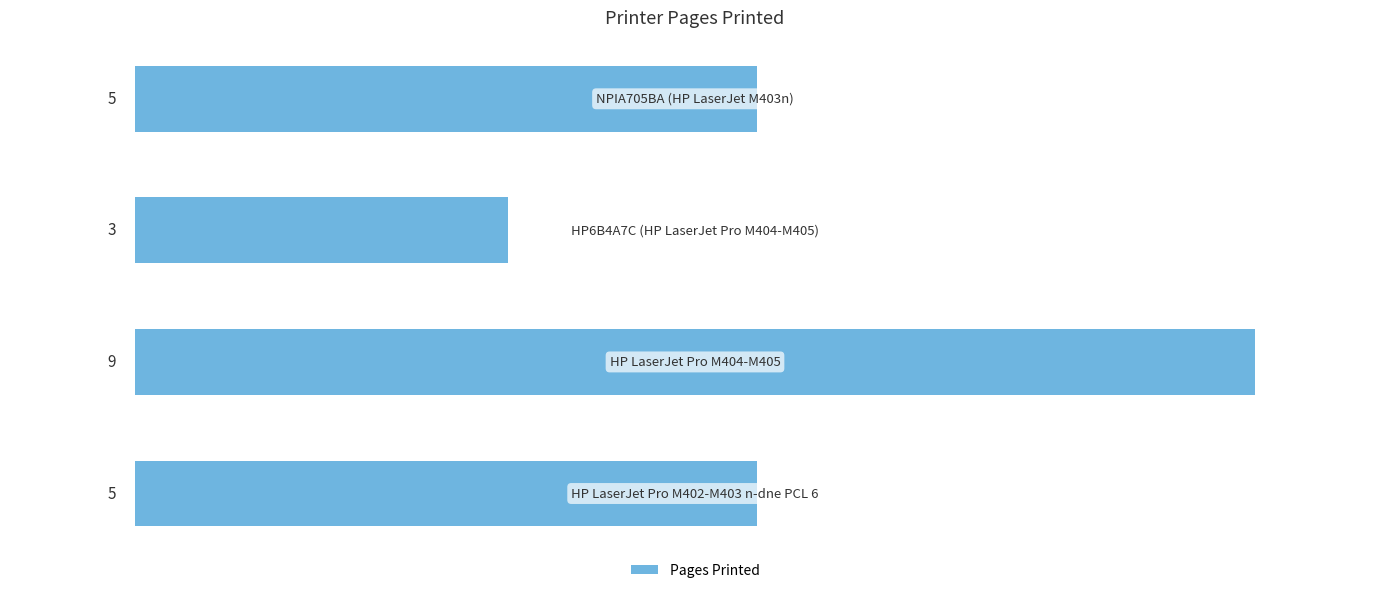

Reading top to bottom, extract all data points from this chart.

5	3	9	5